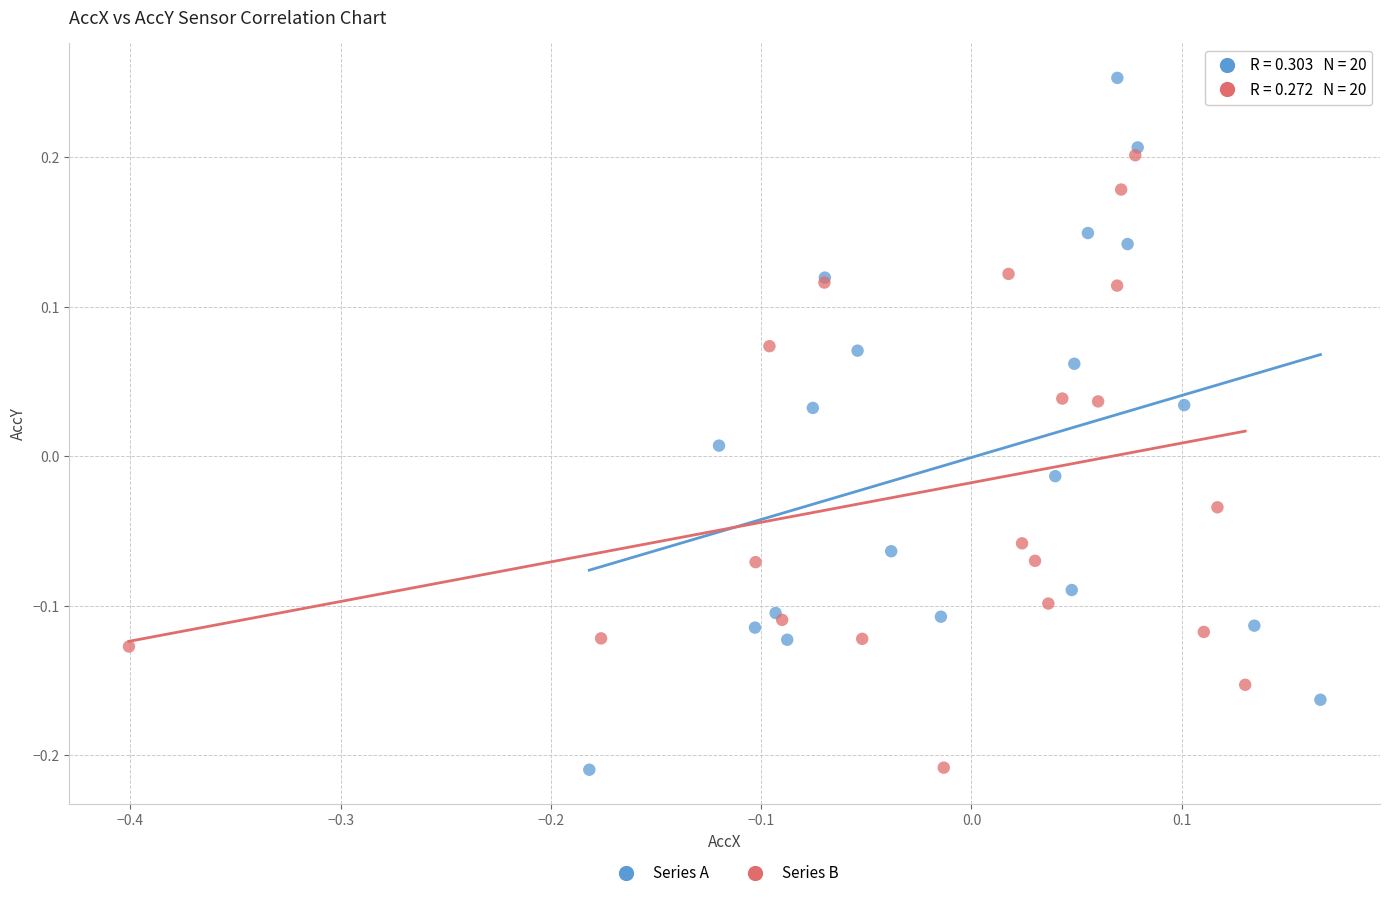

Which series has the widest spread of Y values?

Series A